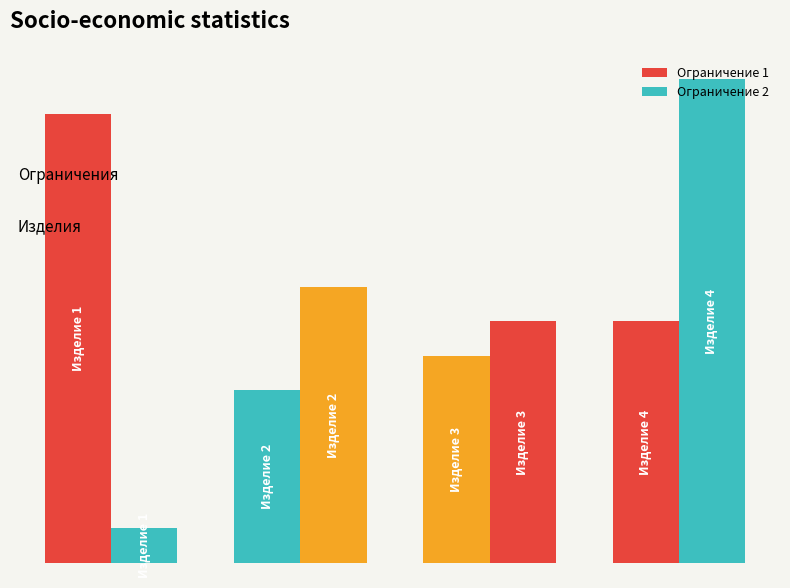

Does the chart contain stacked bars?

No